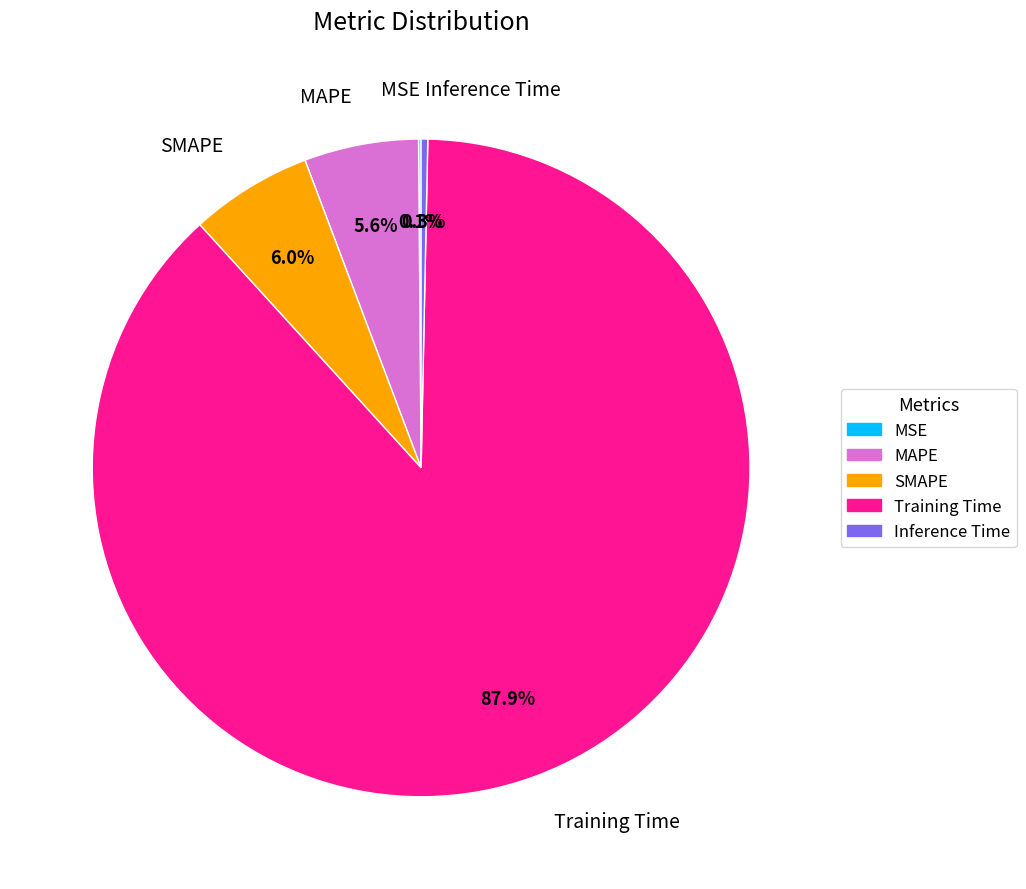

Which has a higher value, Training Time or Inference Time?

Training Time